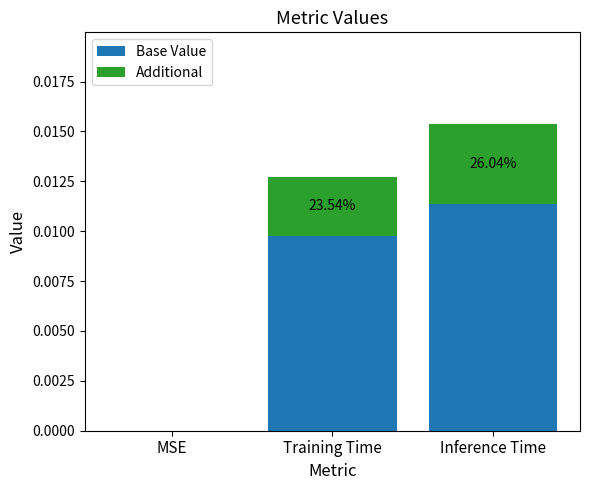

At which category is the sum across all series the highest?

Inference Time